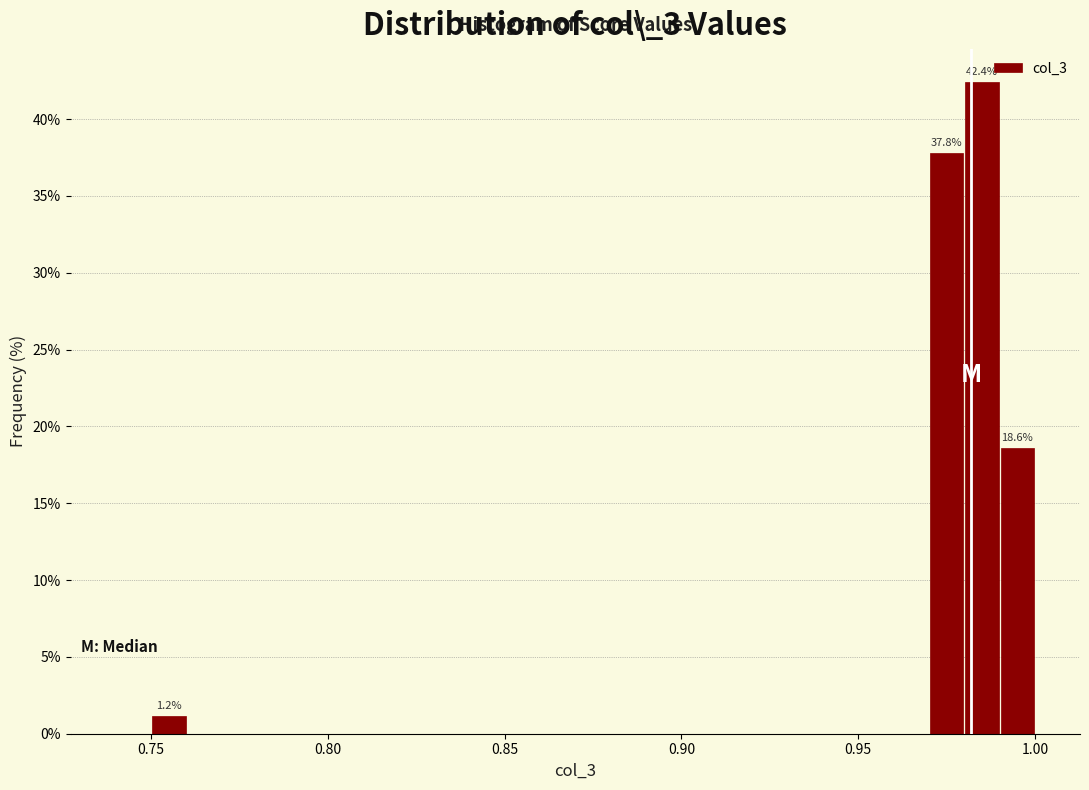

Around what value on the x-axis is the tallest bar? Give the approximate position of its centre, as read against the axis.

0.985